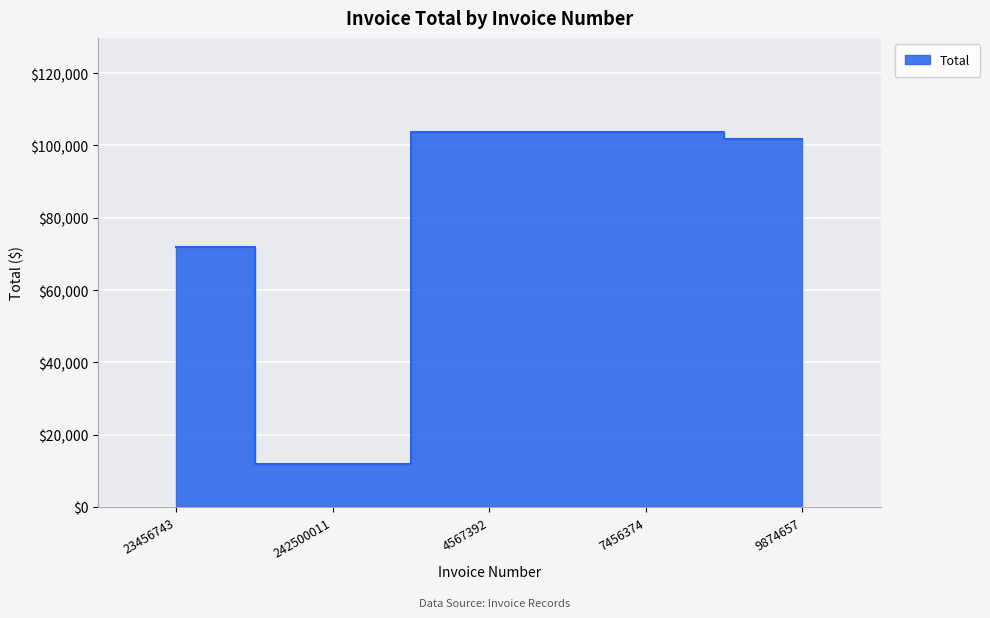

True or false: the data has more than 0 interior local peaks.

False